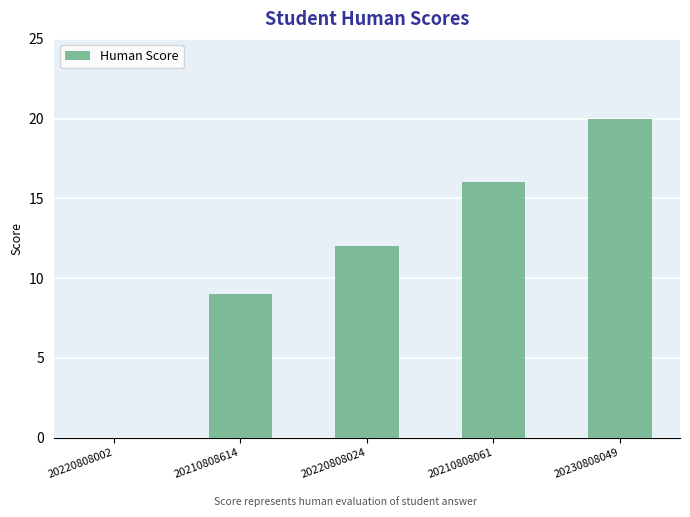

Reading left to right, transcribe all the data shown in this chart.

0	9	12	16	20